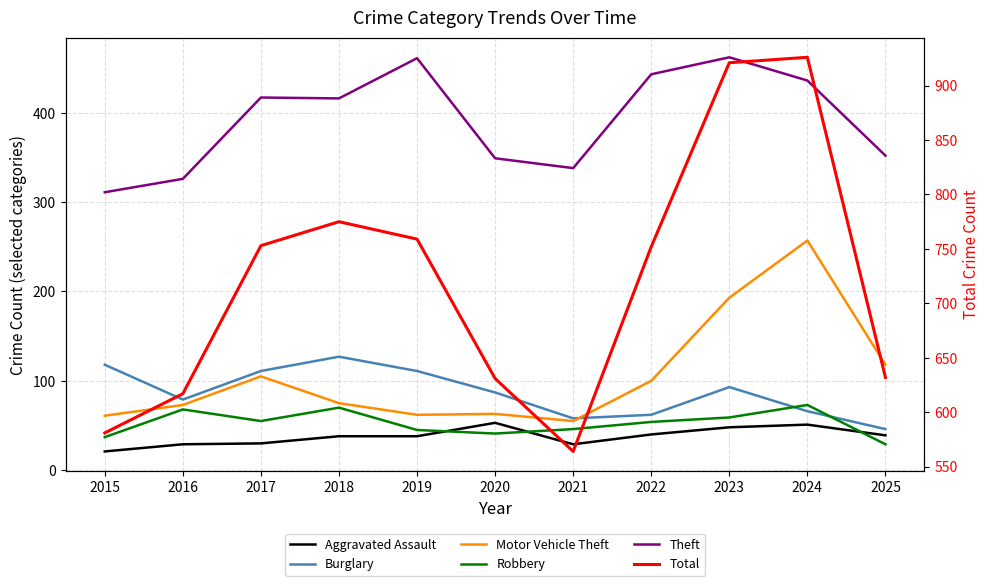

How many categories are shown in the chart?

11